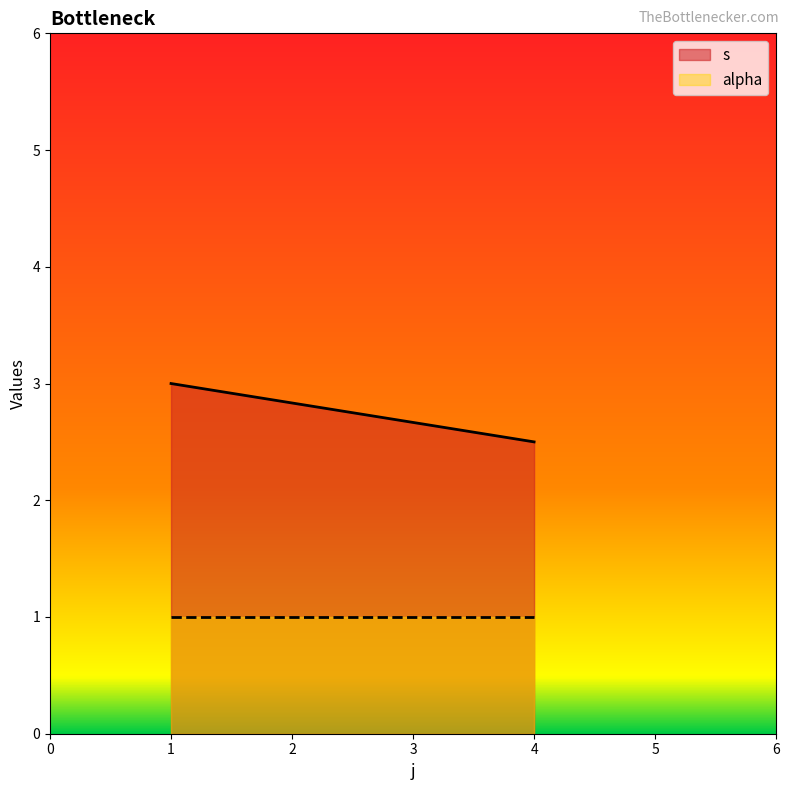

Where is the first local minimum for s?

4